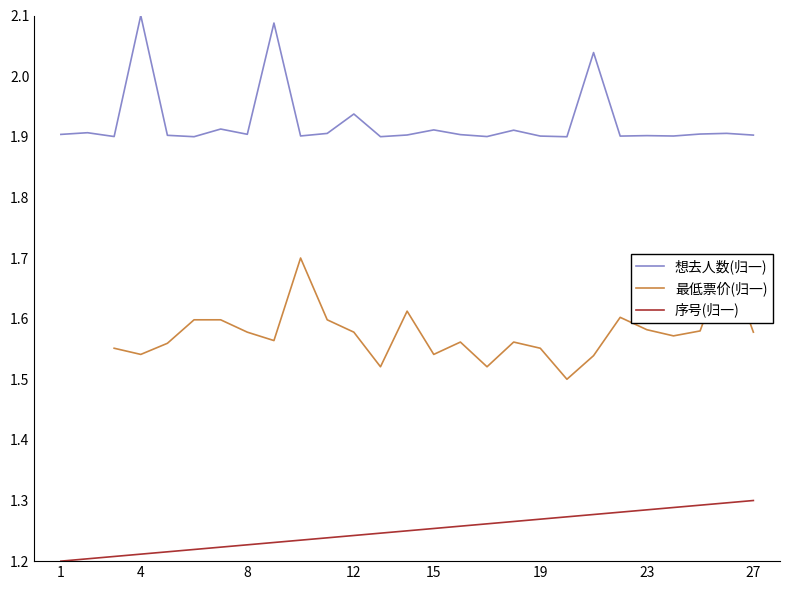

How many interior local valleys does the 最低票价(归一) series have?

7